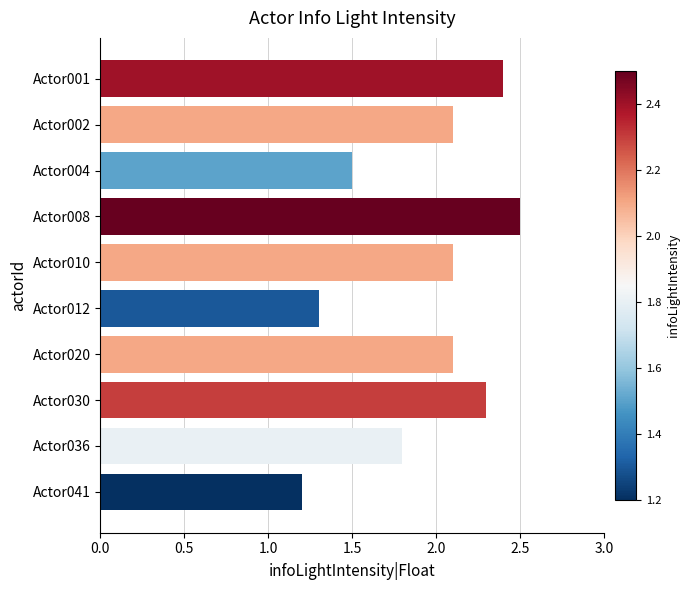

Are the bars horizontal?

Yes